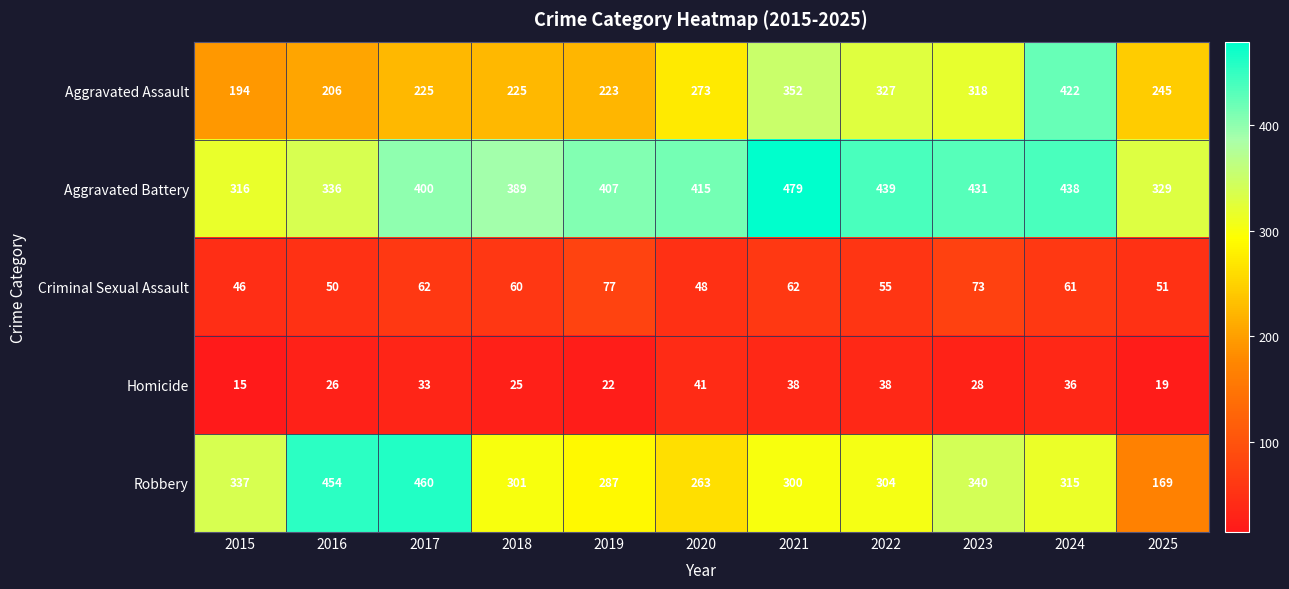

Count the number of categories in the chart.

11